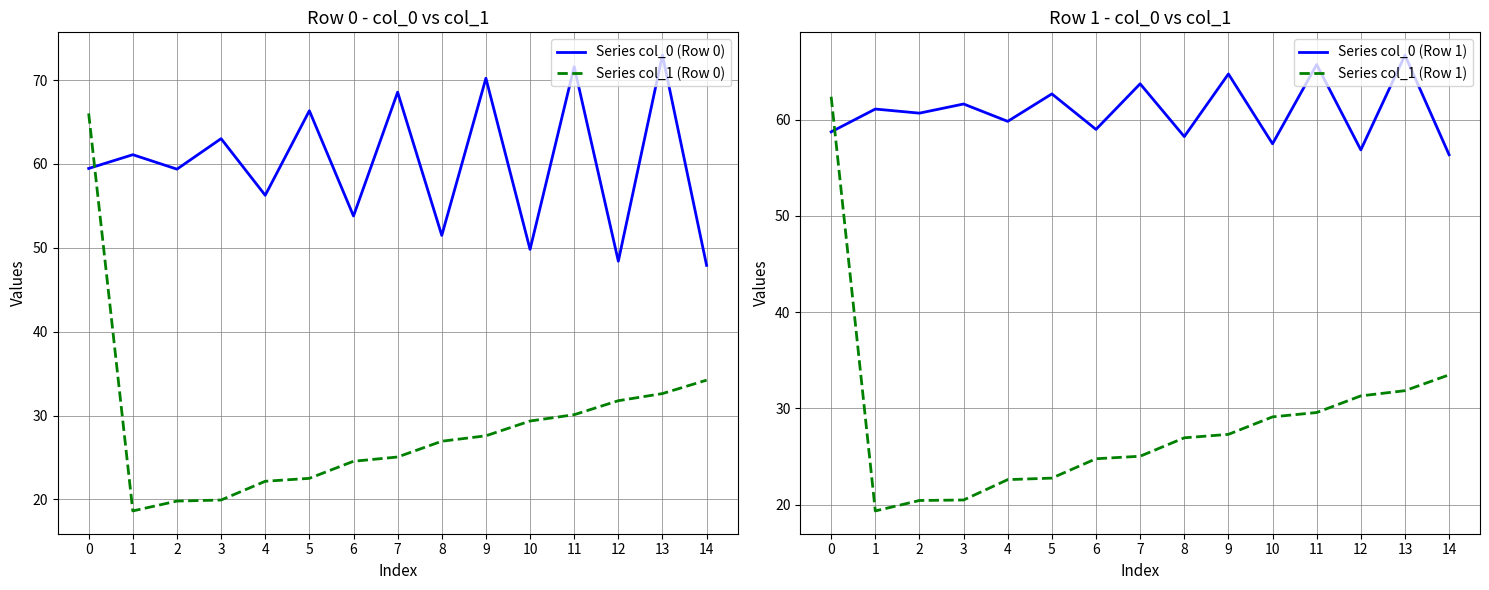

List the labels in order of Series col_1 (Row 1) value, smallest first.

1, 2, 3, 4, 5, 6, 7, 8, 9, 10, 11, 12, 13, 14, 0